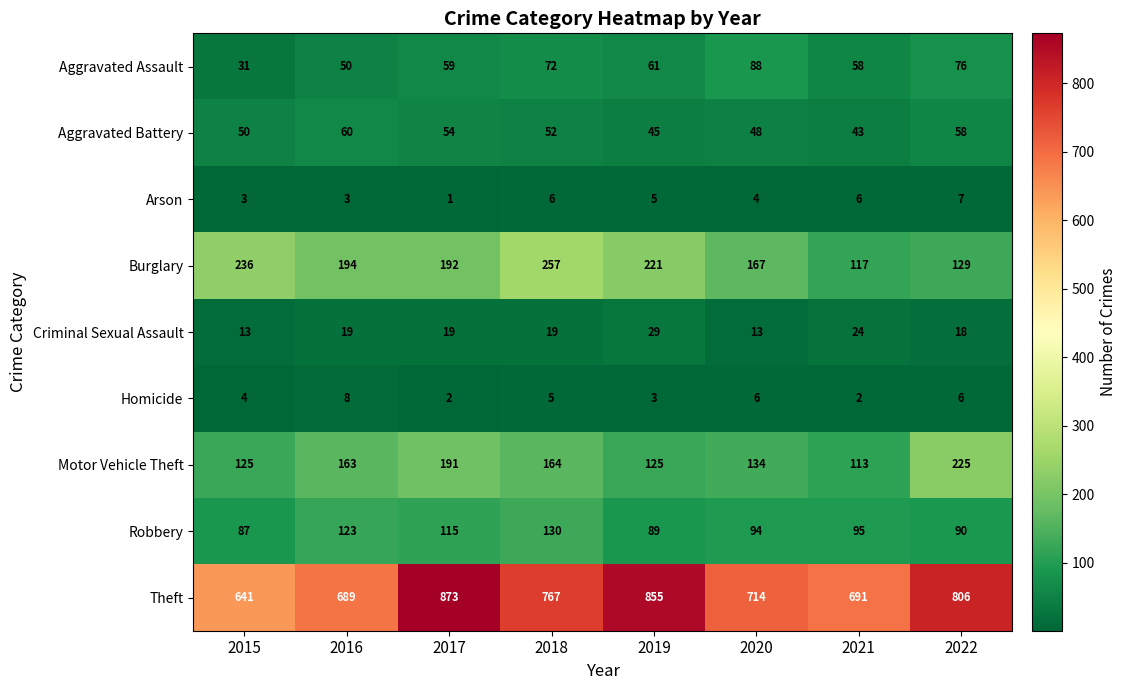

Is it true that Burglary equals 129 at 2022?

True